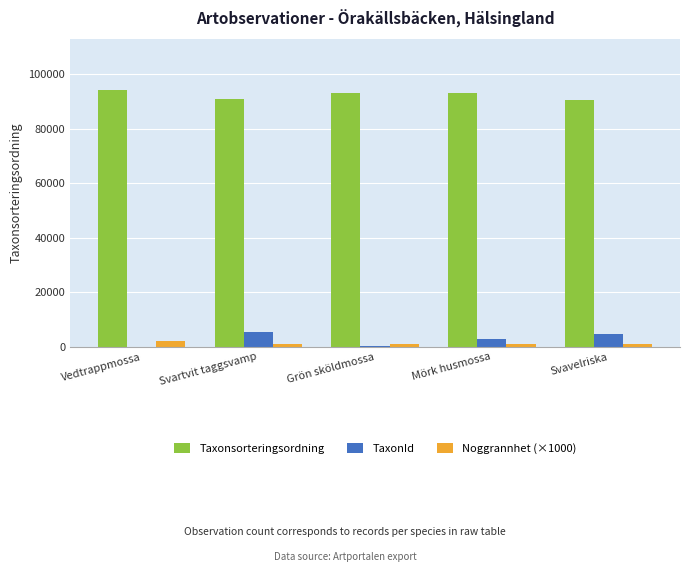

Which series has the largest total across all categories?

Taxonsorteringsordning